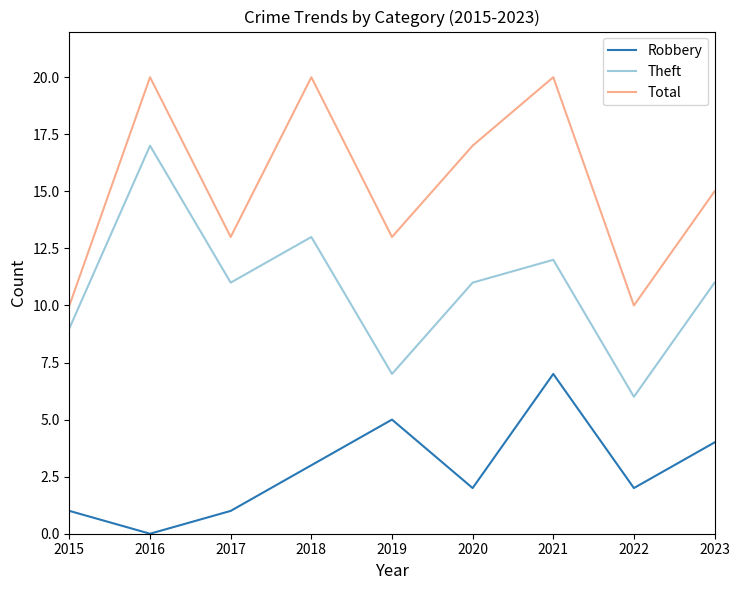

Rank the series by their maximum value, from lowest to highest.

Robbery, Theft, Total